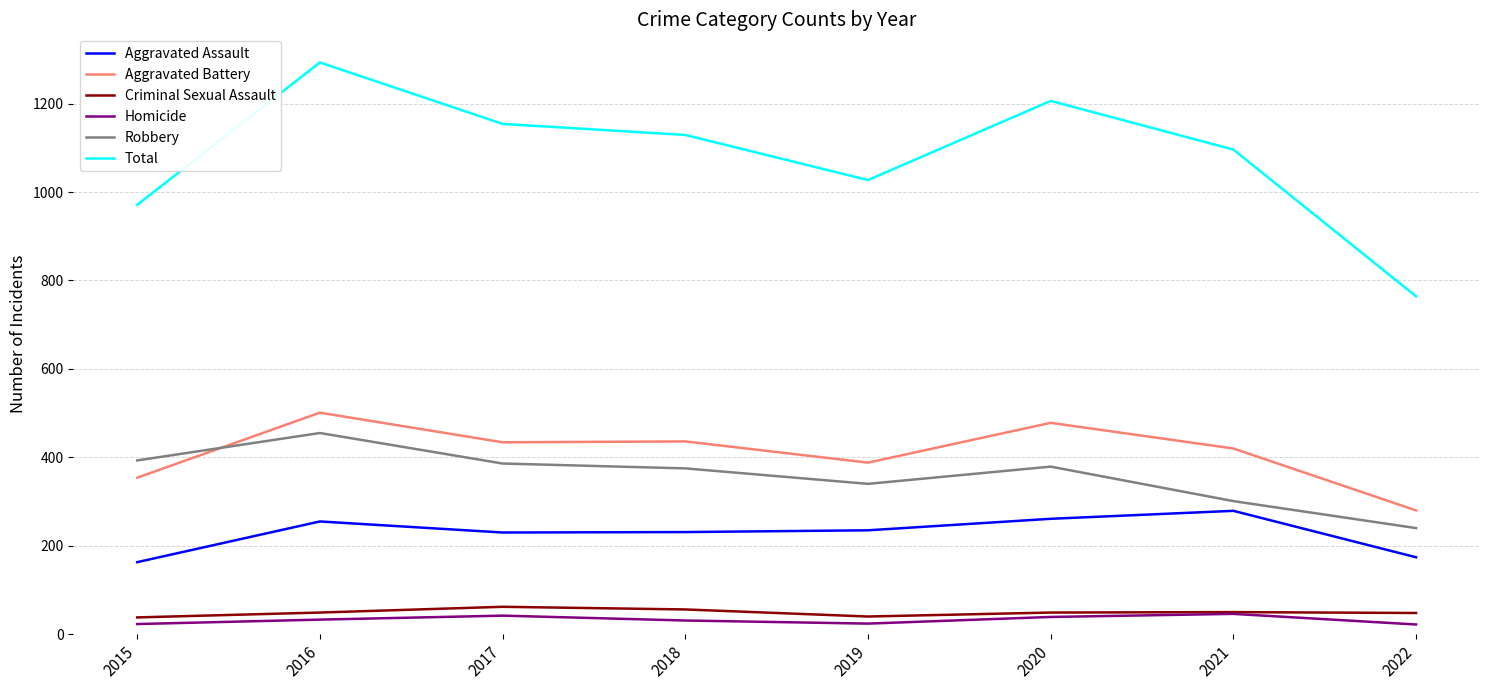

Between 2015 and 2017, which series saw the biggest shift?

Total